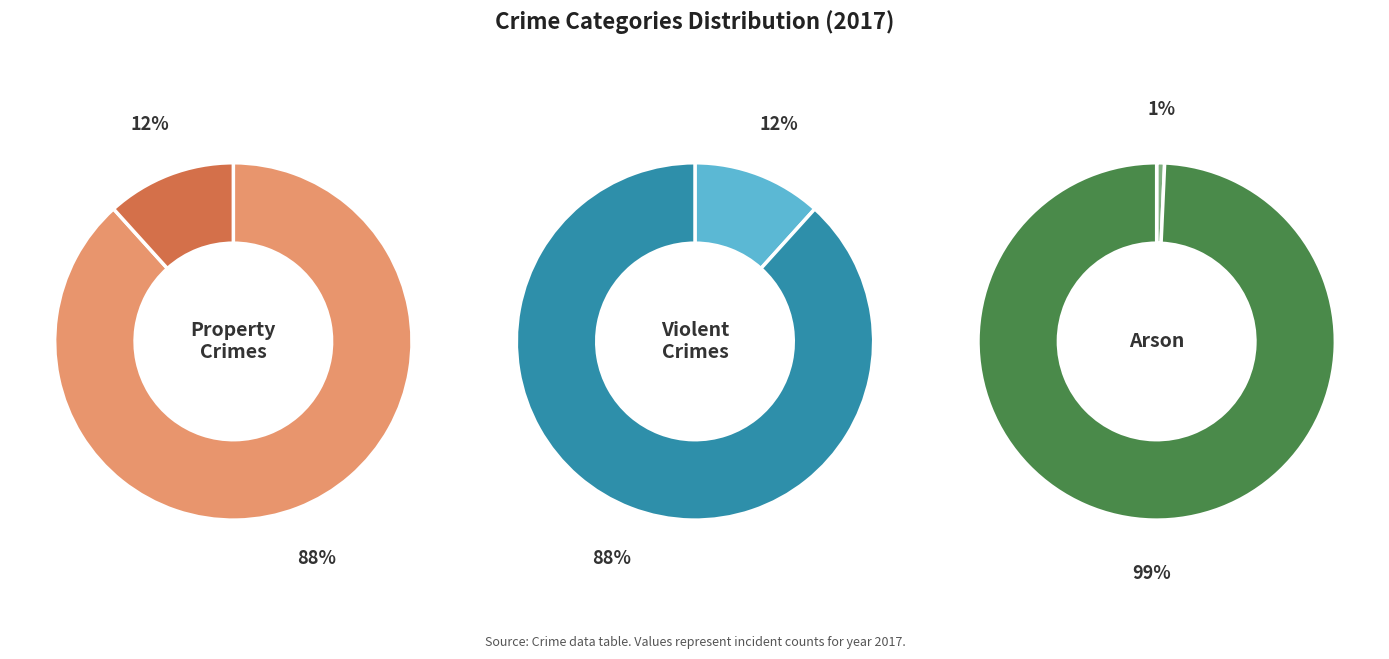

Is it true that Theft is 38% of the pie?

False